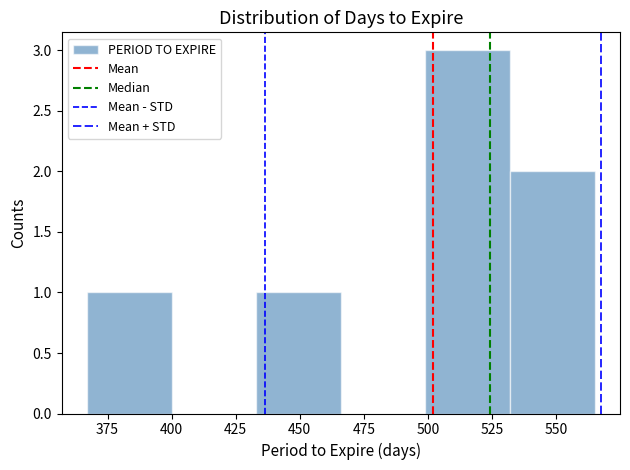

Reading left to right, list every bar in this chart as the range it spans on the x-axis followed by its height. Neither the bar edges nor the heights are printed on the chart, so give them approximately, as read against the axes.

367 to 400: 1
400 to 433: 0
433 to 466: 1
466 to 499: 0
499 to 532: 3
532 to 565: 2